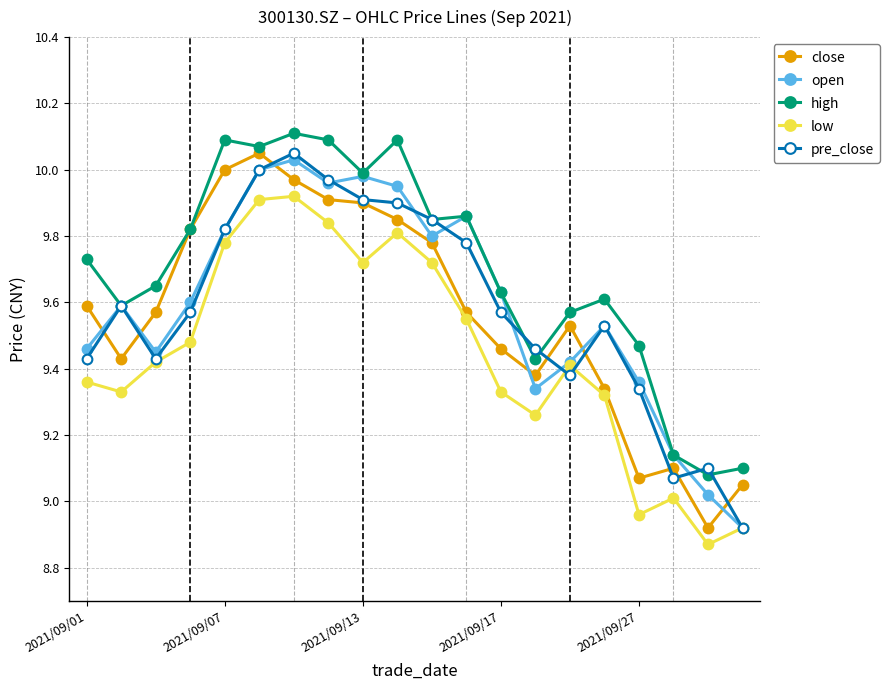

Which series has the largest total across all categories?

high